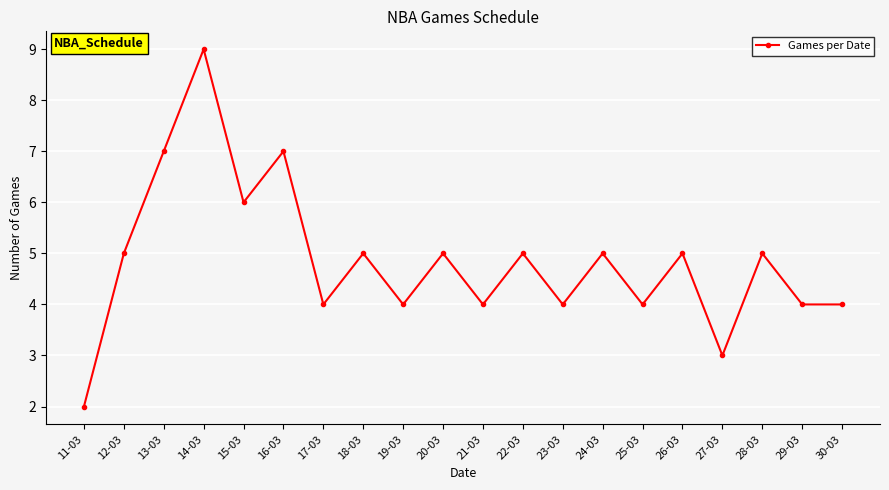

What is the greatest value displayed?

9